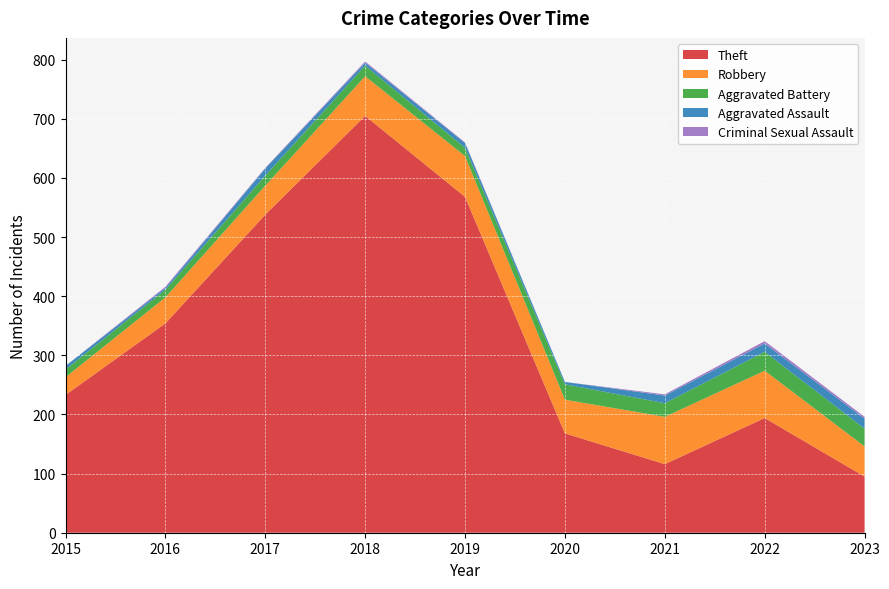

Reading left to right, transcribe all the data shown in this chart.

Theft: 233	354	538	705	568	168	116	194	95
Robbery: 30	44	49	67	69	57	80	80	51
Aggravated Battery: 13	13	17	18	14	26	23	32	30
Aggravated Assault: 6	3	12	5	8	4	13	14	17
Criminal Sexual Assault: 0	2	1	2	1	0	2	4	3